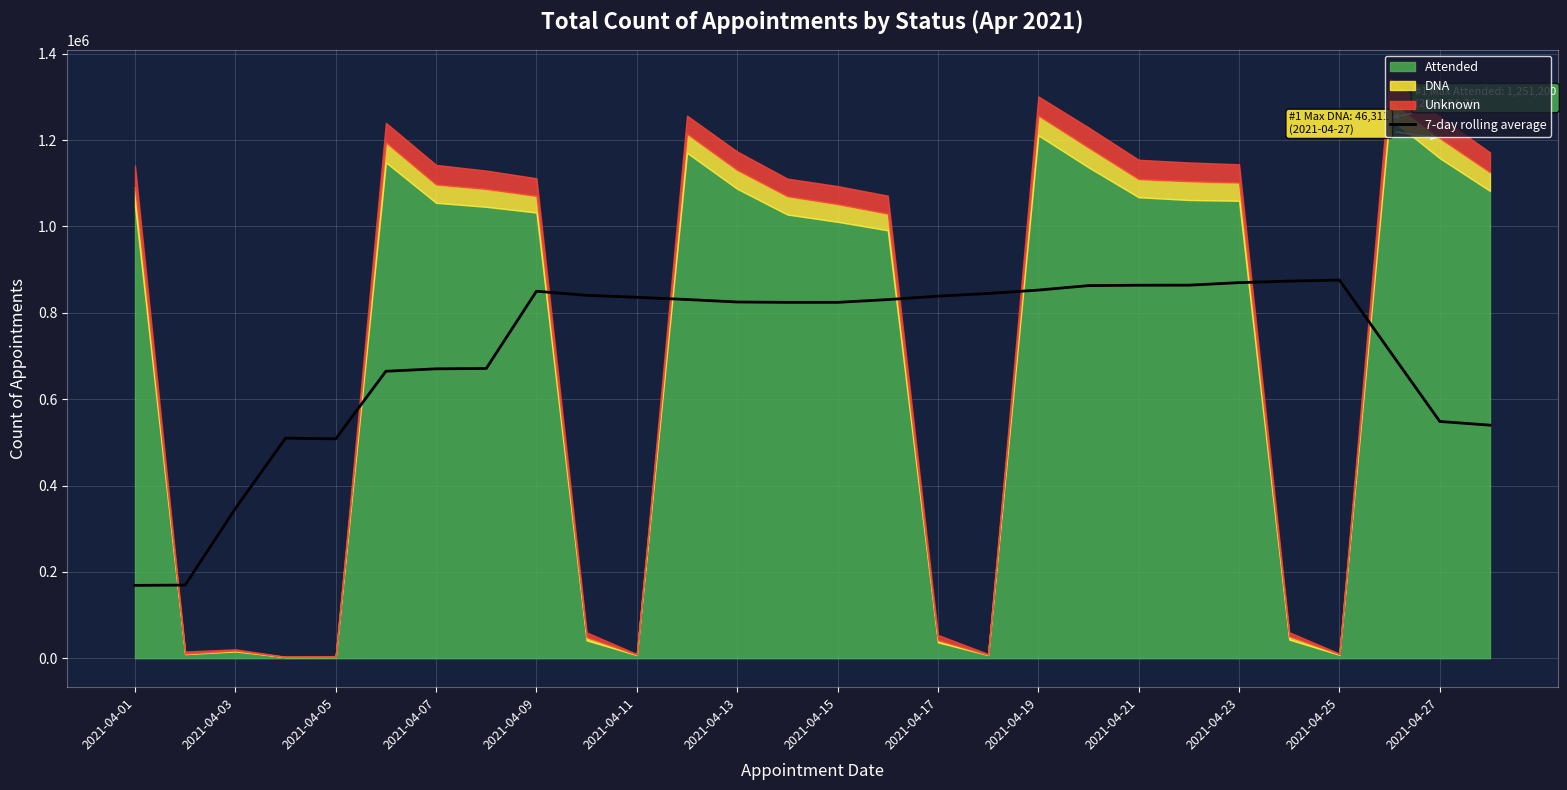

What is the minimum value for 7-day rolling average?

168696.4